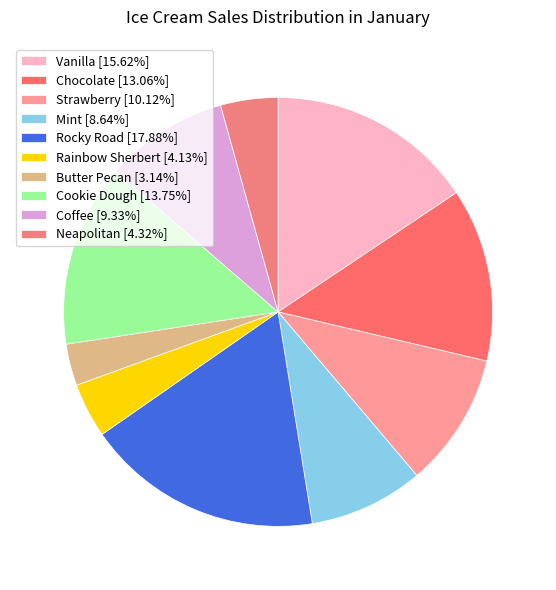

How many slices are in this pie chart?

10